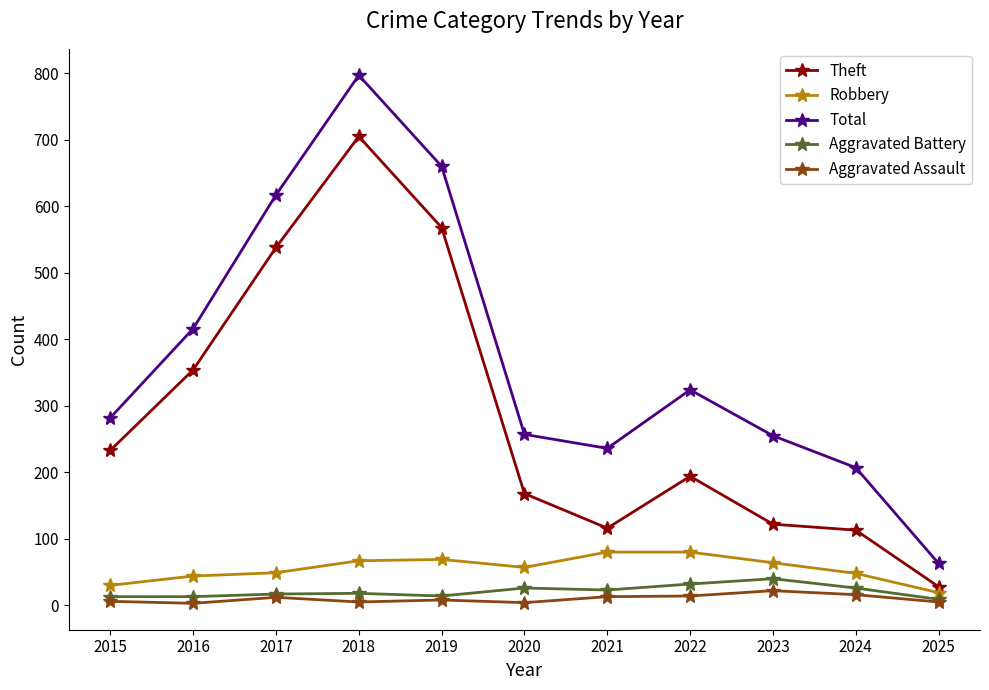

What are all the series names shown in the legend?

Theft, Robbery, Total, Aggravated Battery, Aggravated Assault